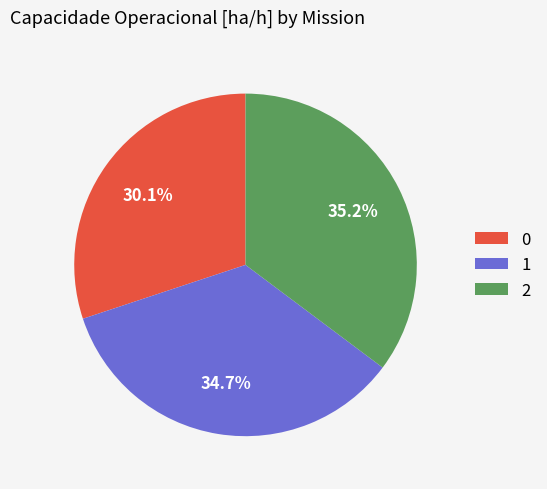

How many slices are in this pie chart?

3